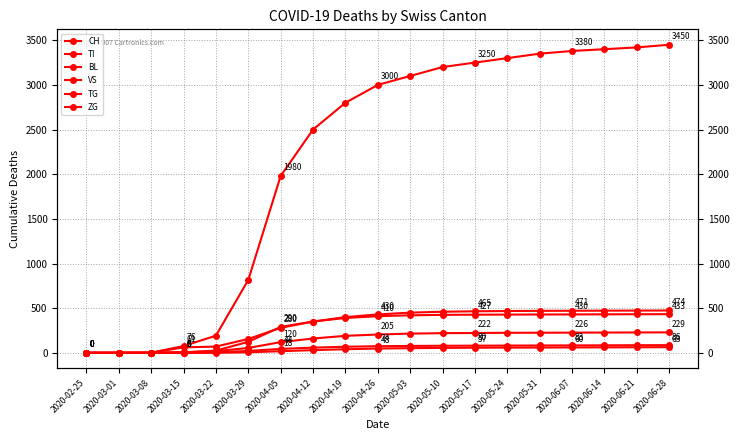

Count the number of categories in the chart.

19